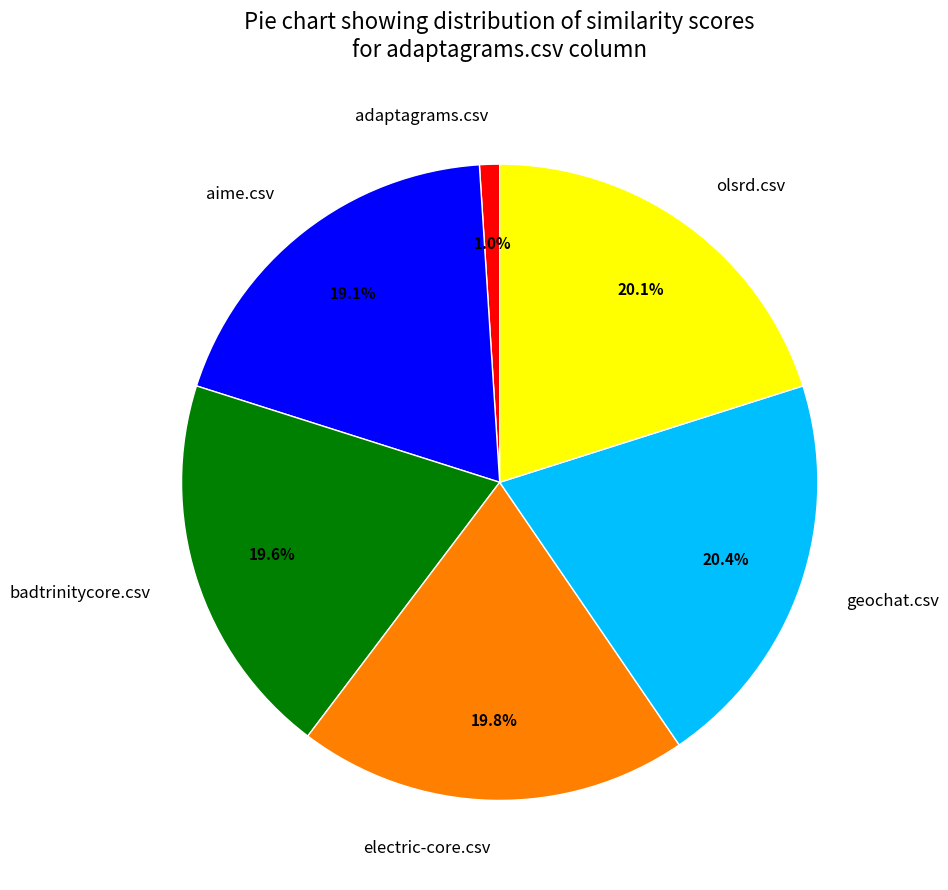

To the nearest percent, what is the average slice percentage?

17%